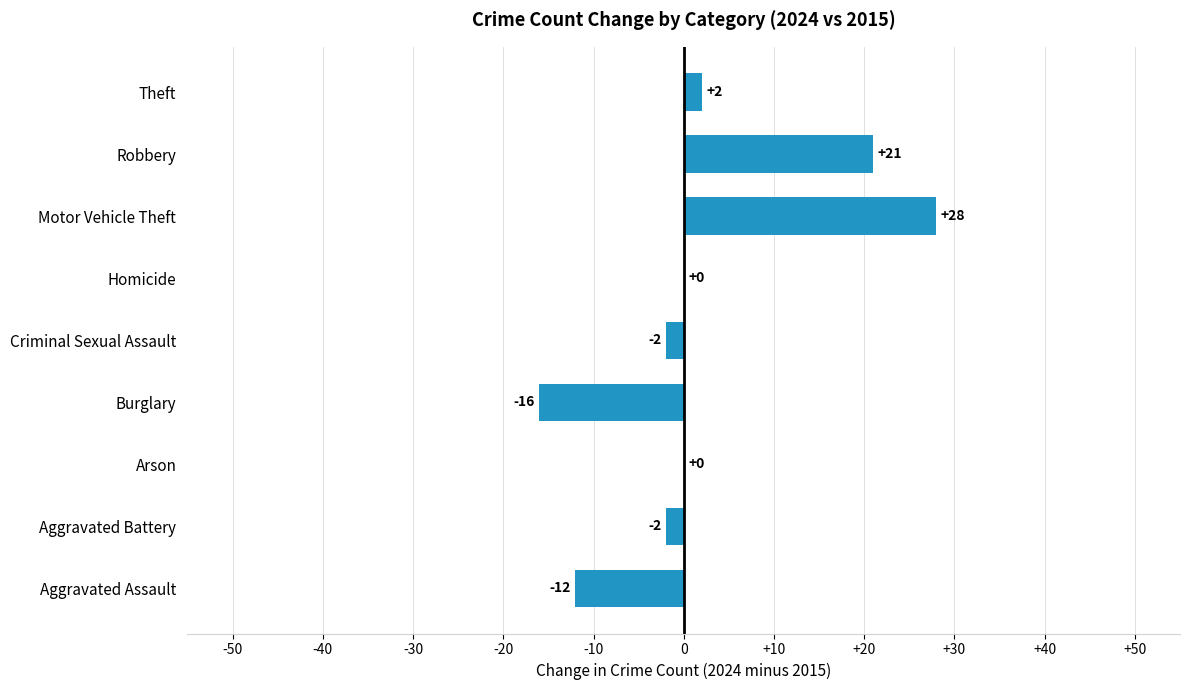

Which has a higher value, Theft or Motor Vehicle Theft?

Motor Vehicle Theft